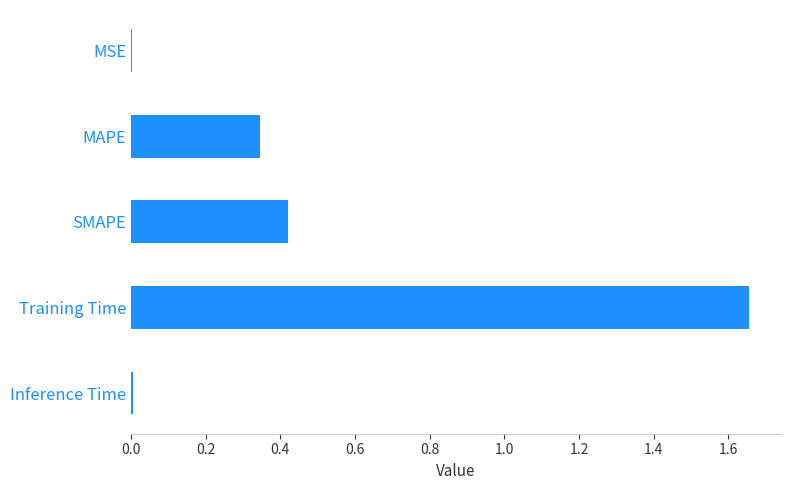

Which has a higher value, Training Time or MAPE?

Training Time